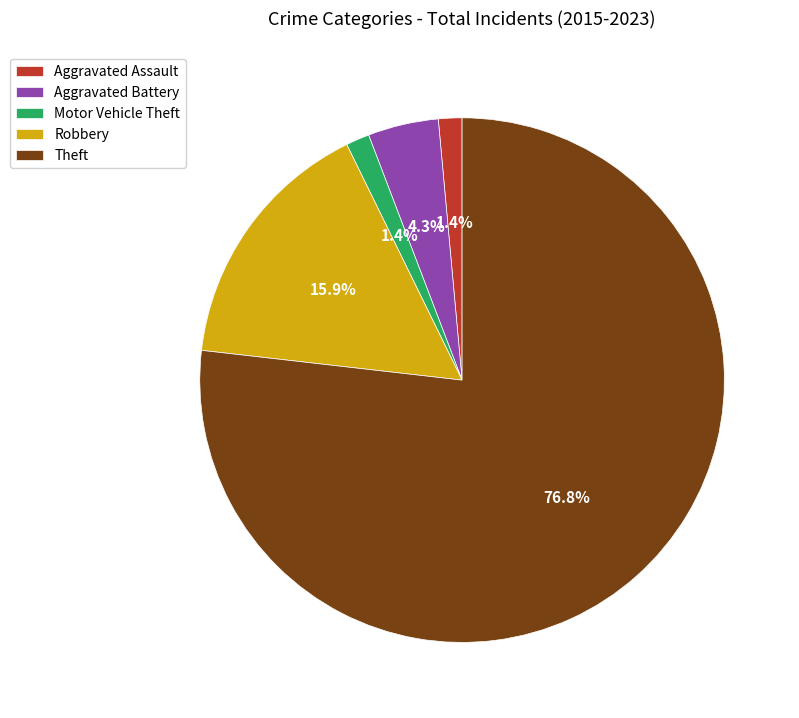

Which category accounts for the majority?

Theft